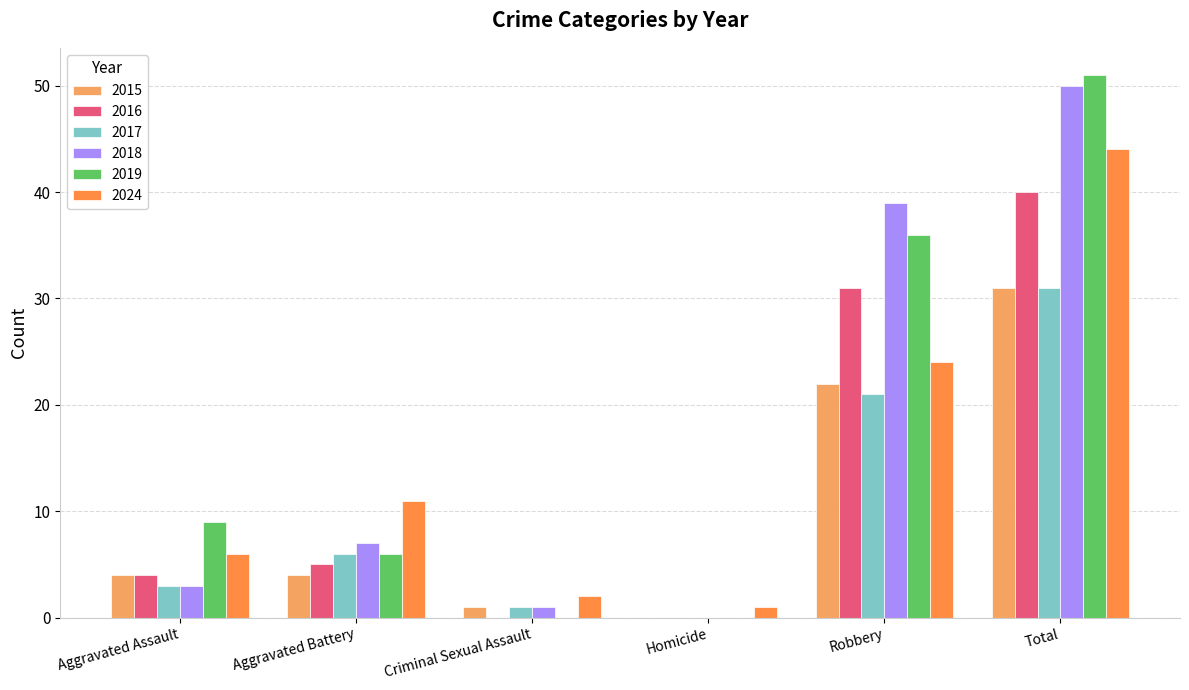

At which category is the sum across all series the highest?

Total